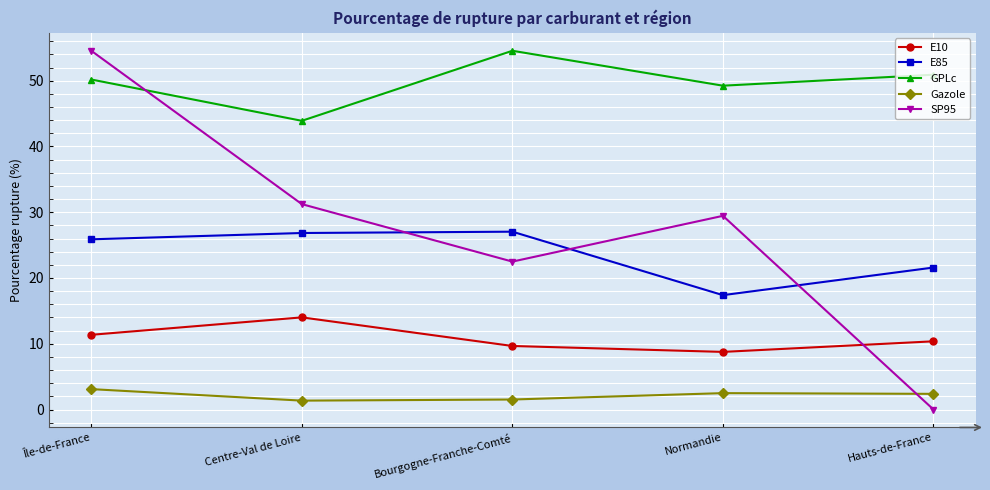

Rank the series at Bourgogne-Franche-Comté from lowest to highest value.

Gazole, E10, SP95, E85, GPLc